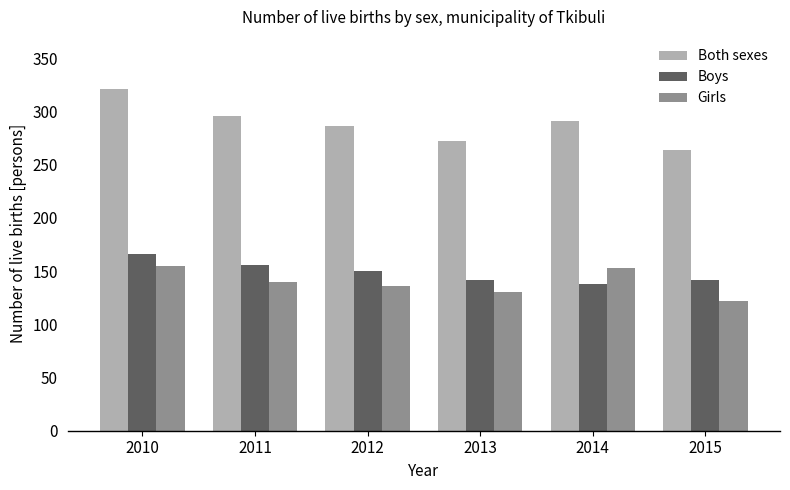

Rank the categories by Both sexes value from lowest to highest.

2015, 2013, 2012, 2014, 2011, 2010